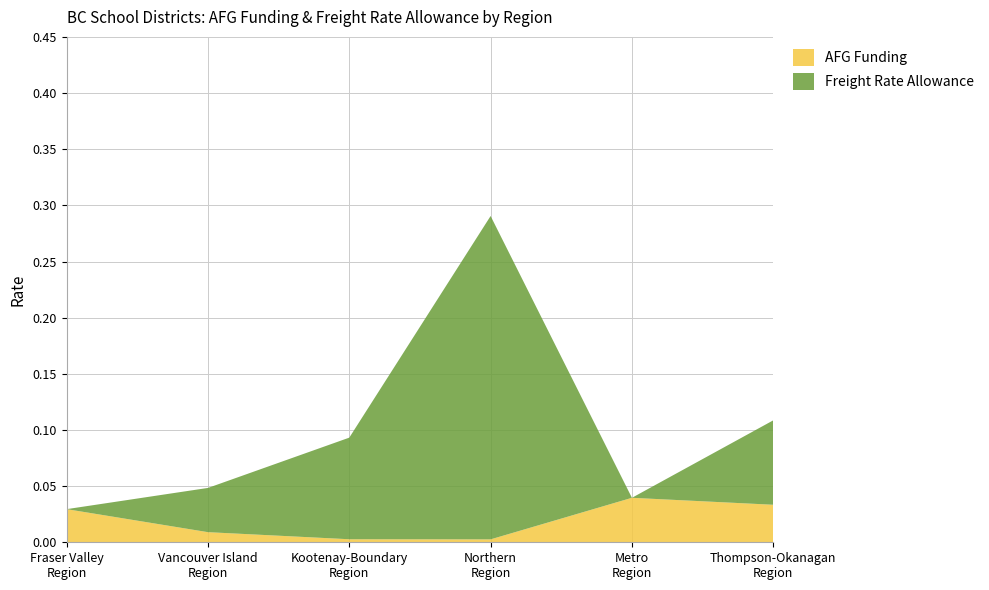

Reading right to left, list all the values displayed in this chart.

AFG Funding: 0.0	0.0	0.0	0.0	0.0	0.0
Freight Rate Allowance: 0.1	0.0	0.3	0.1	0.0	0.0